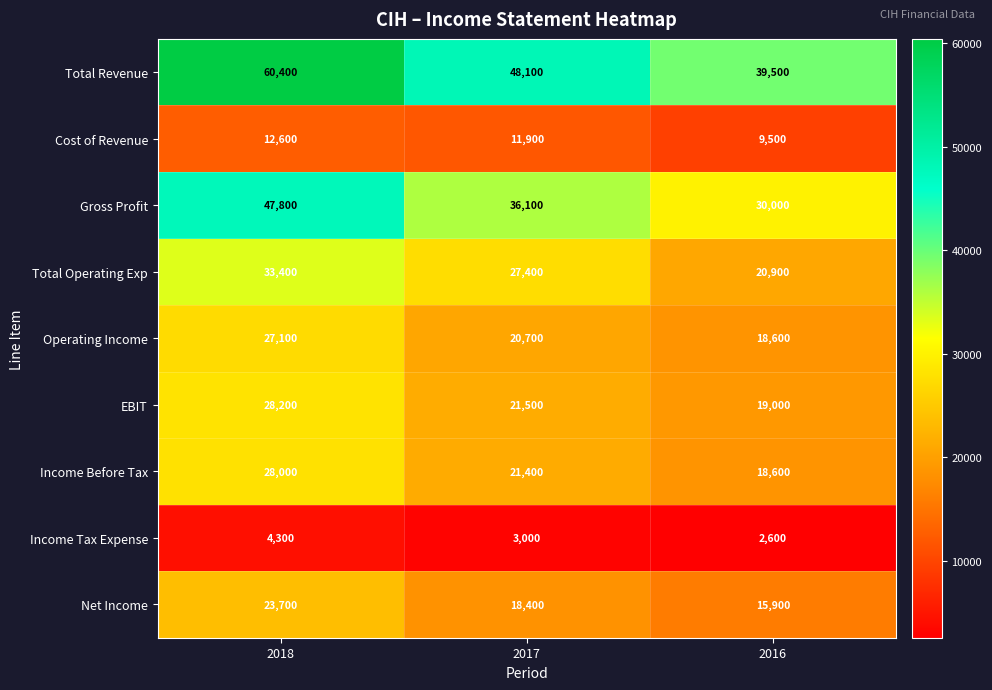

At which label does Gross Profit first exceed 36100?

2018